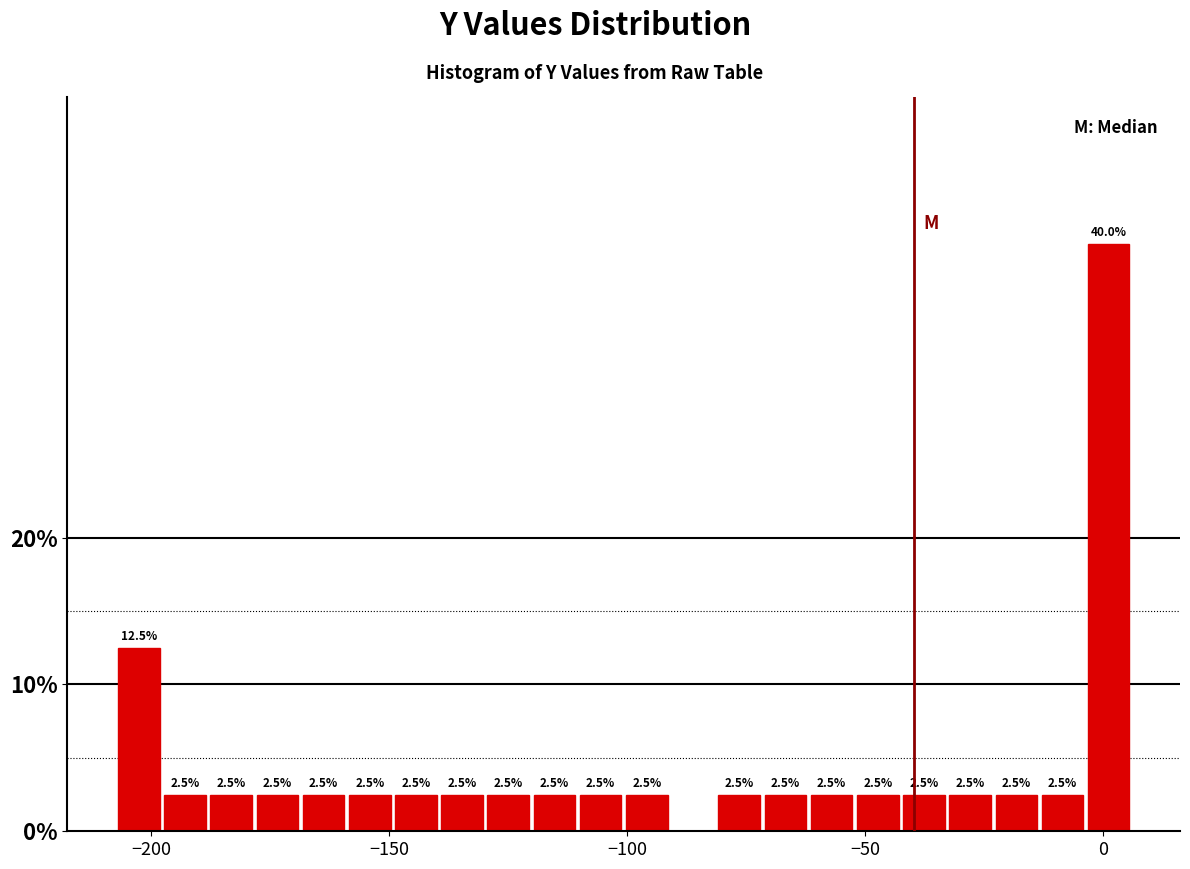

Read against the x-axis, roughly where is the centre of the tallest bar?

0